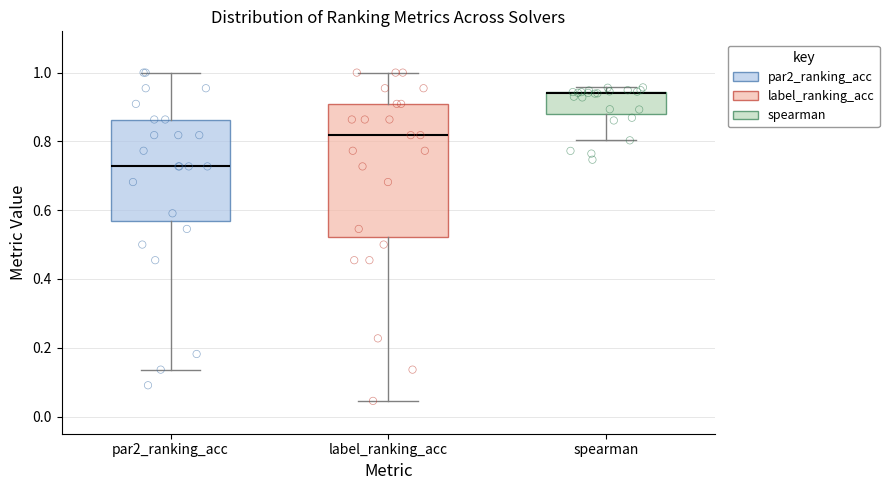

Which box is the tallest, from its lower edge to its upper edge?

label_ranking_acc